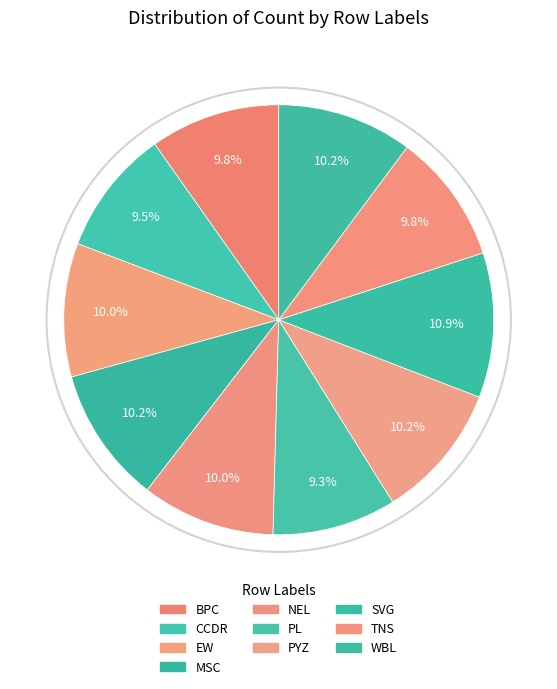

How many slices are in this pie chart?

10